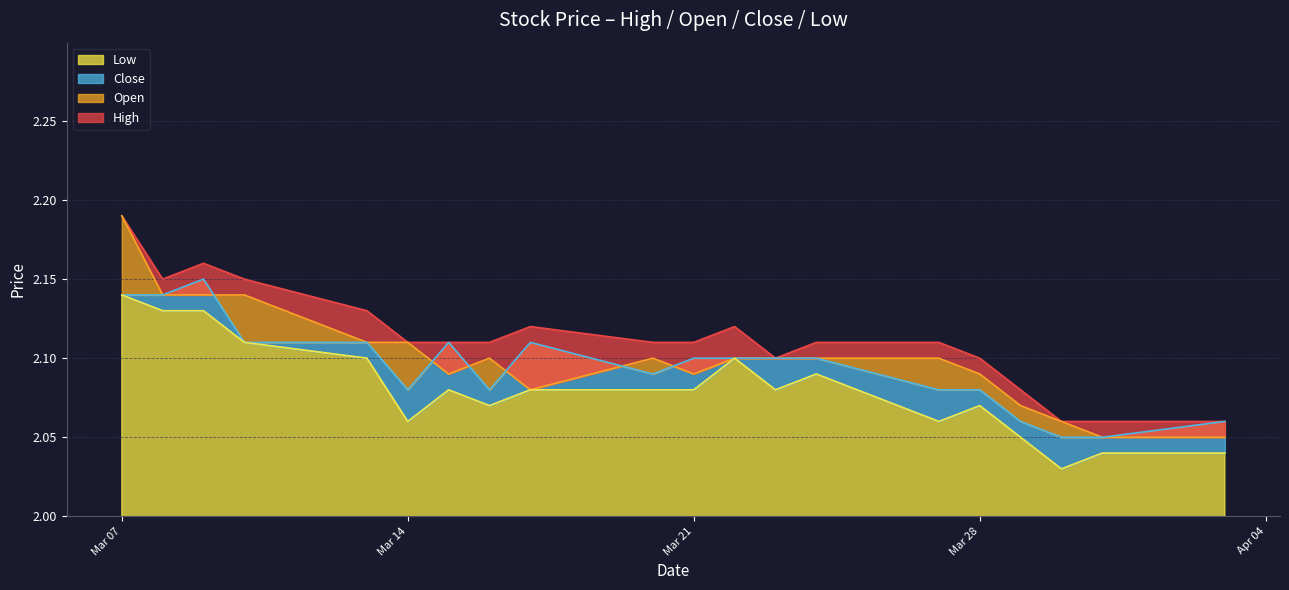

The open series shows 2.8 at 2023-03-16. True or false?

False